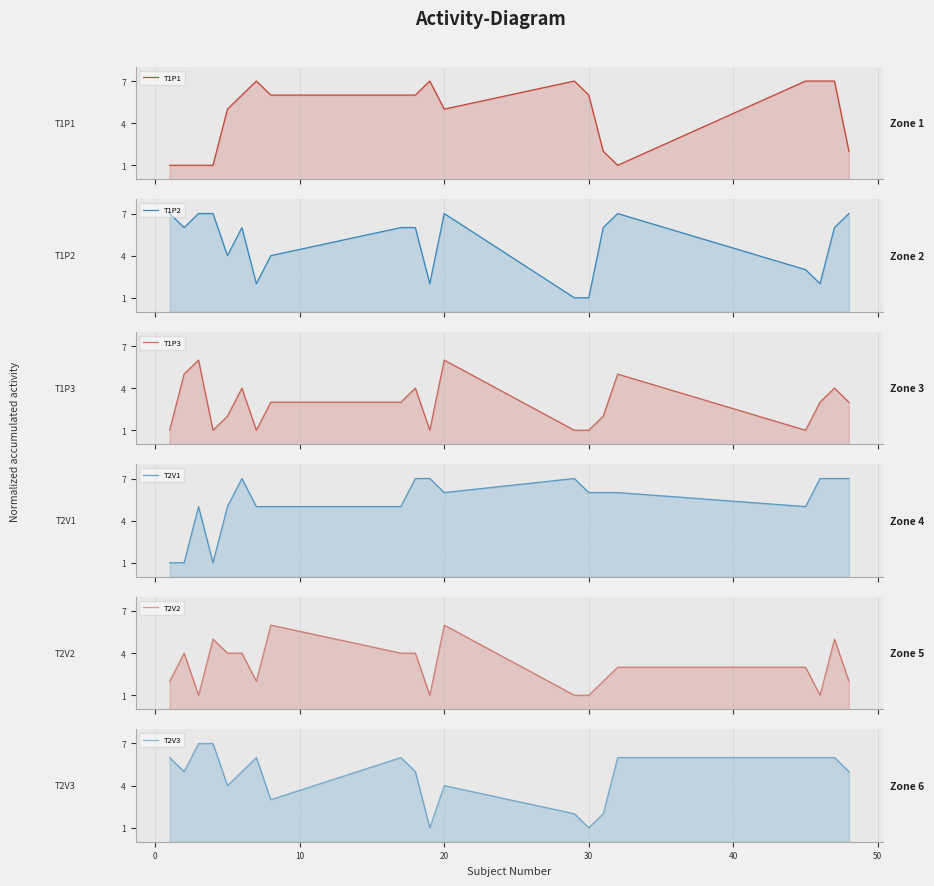

Is the value of T2V2 at 19 greater than the value of T2V3 at −10?

No